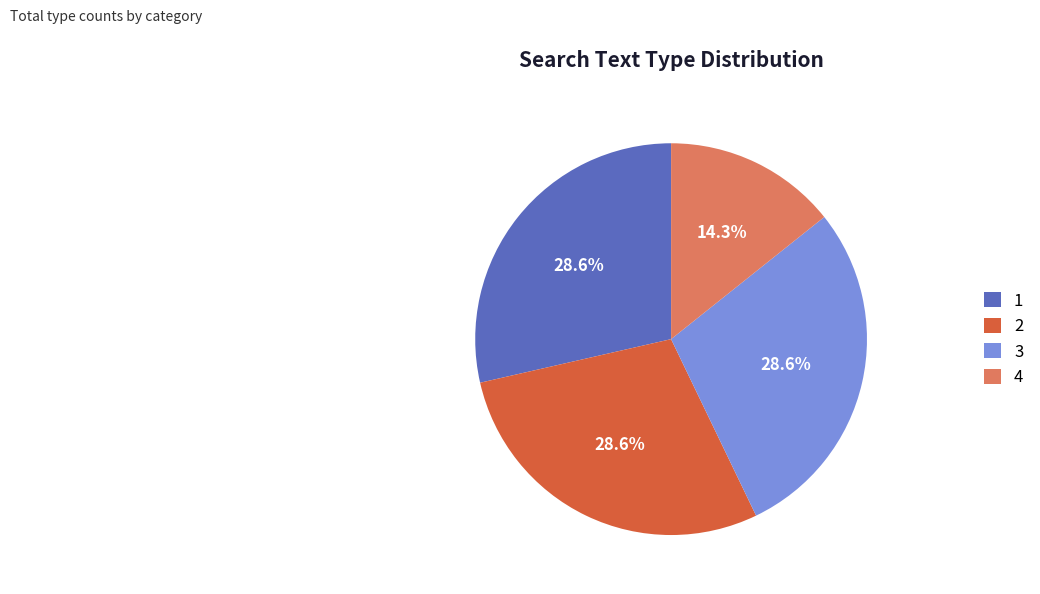

Which slice is the smallest?

4